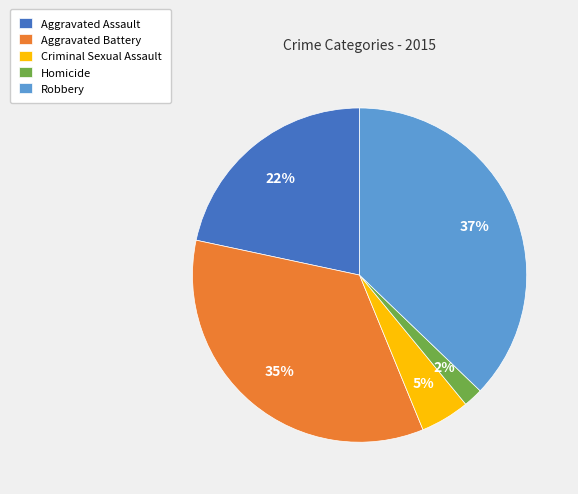

Does any single category account for the majority?

No